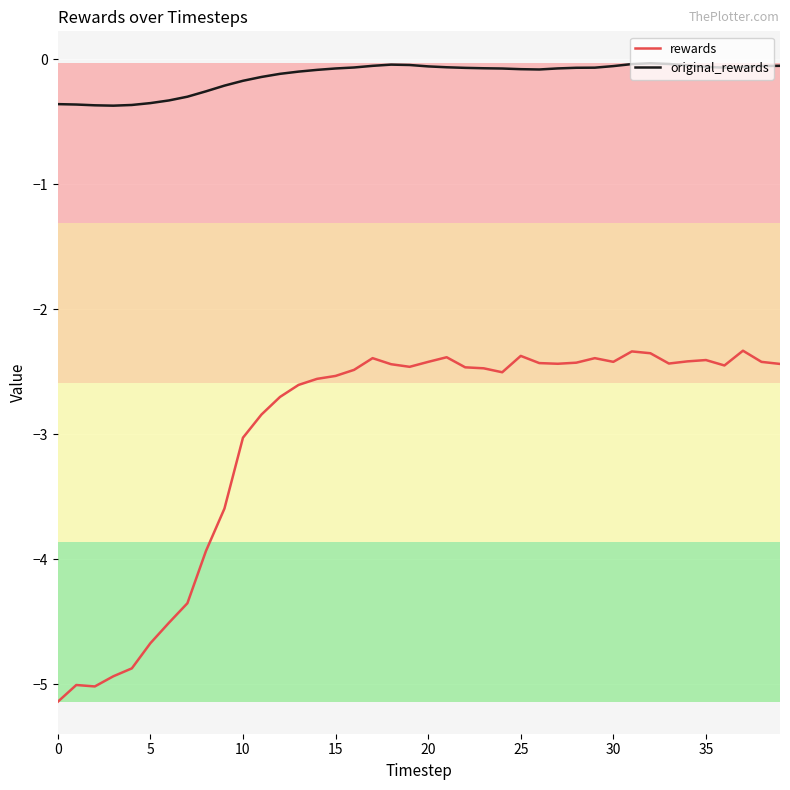

Which series has the largest range (max minus min)?

rewards